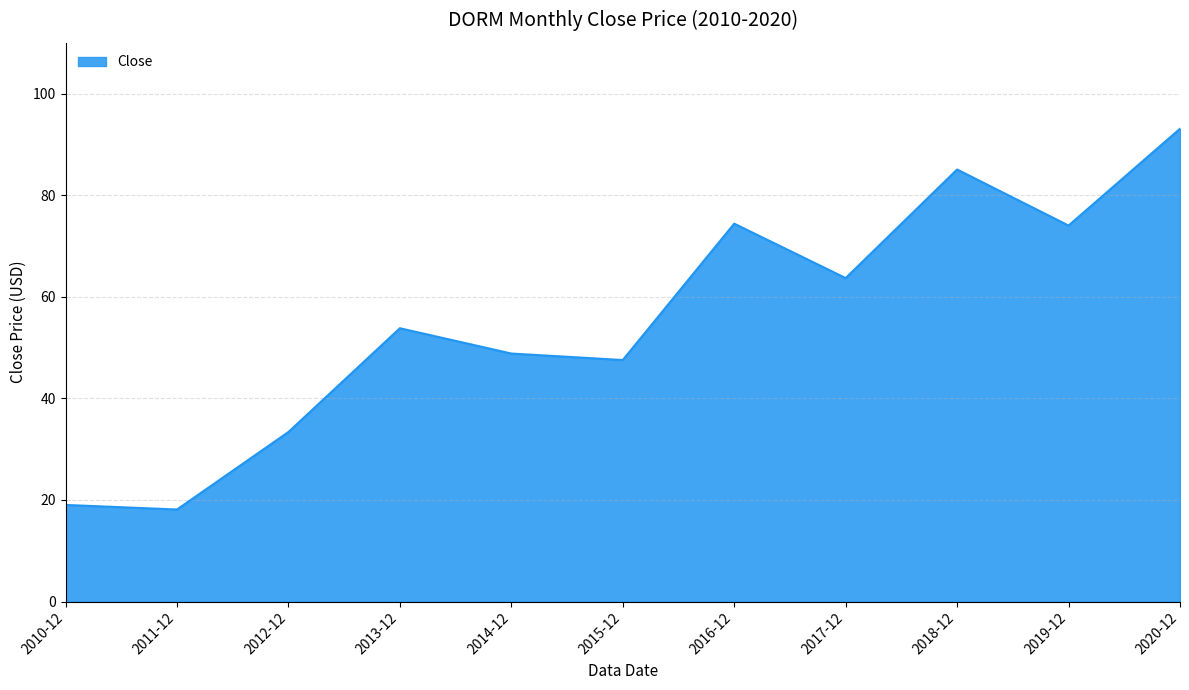

How many interior local peaks (higher than both neighbors) does the data have?

3